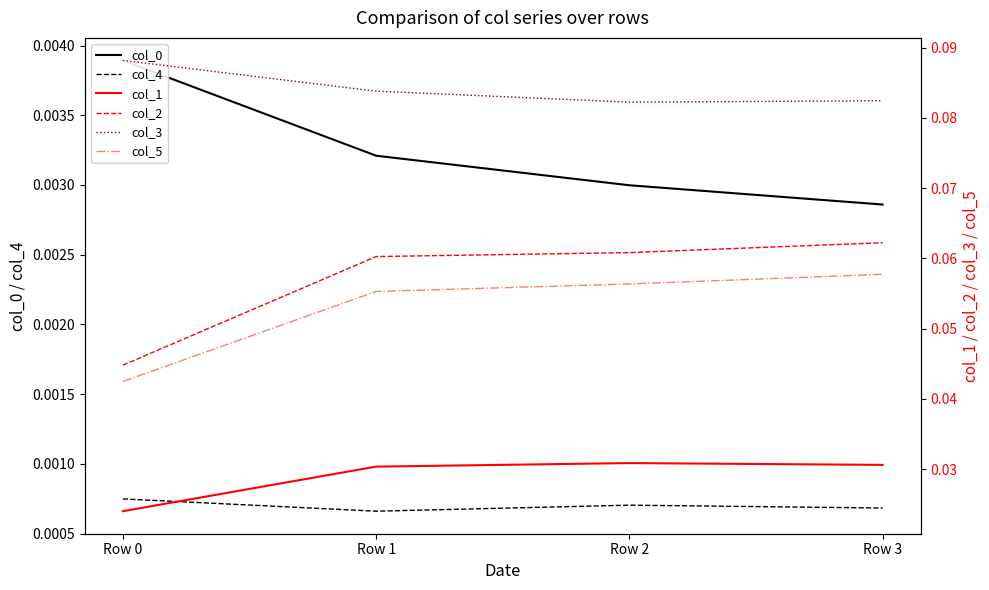

The col_3 series shows 0.1 at Row 3. True or false?

False